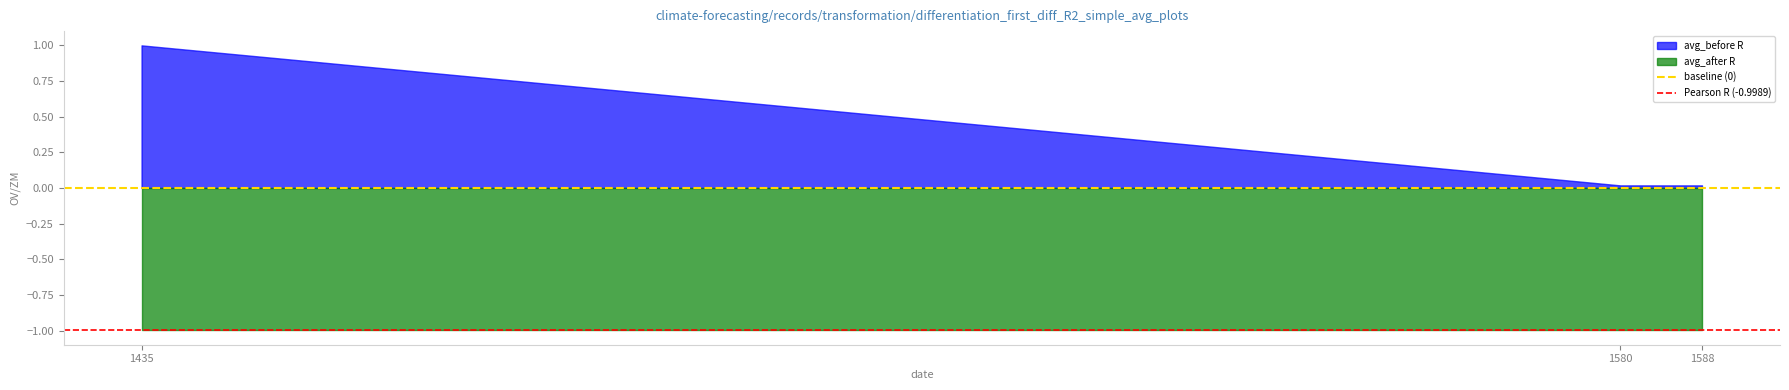

Is it true that avg_after R equals 1.4 at 1435?

False